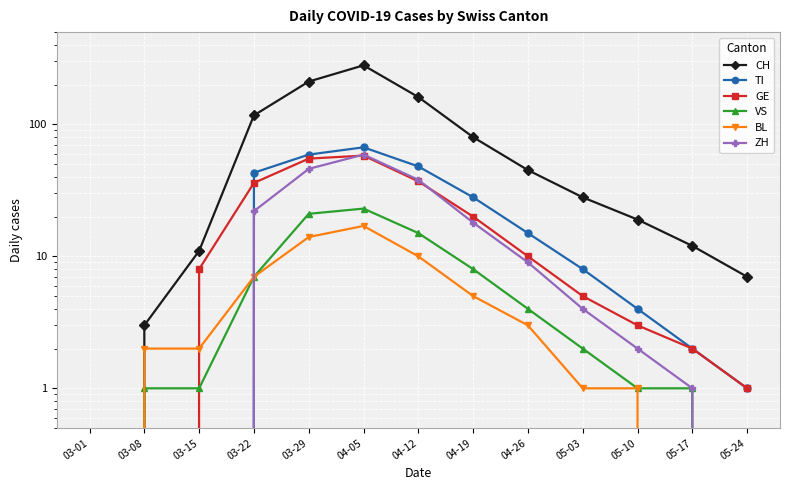

How many values in VS are above zero?

11